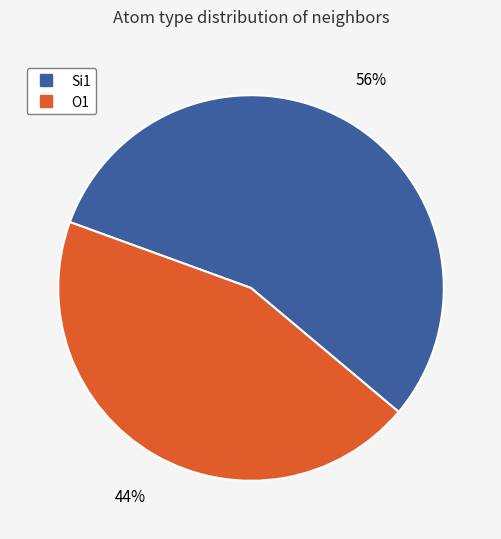

To the nearest percent, what is the average slice percentage?

50%